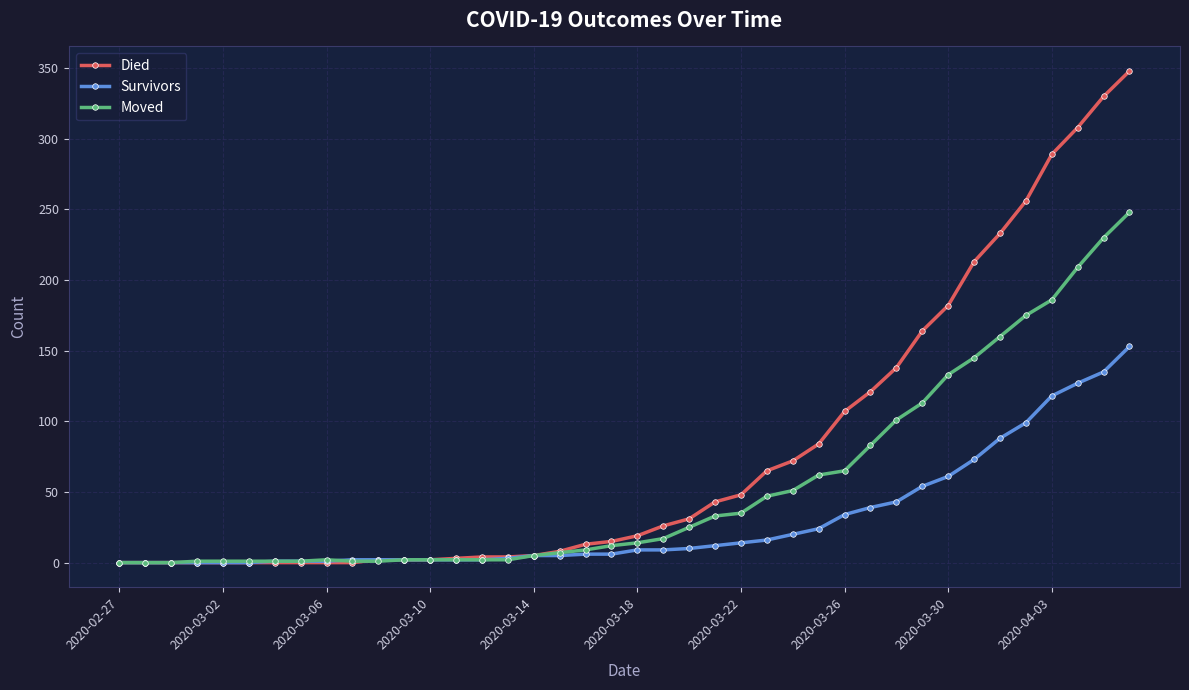

List the series in order of their overall mean, highest first.

Died, Moved, Survivors